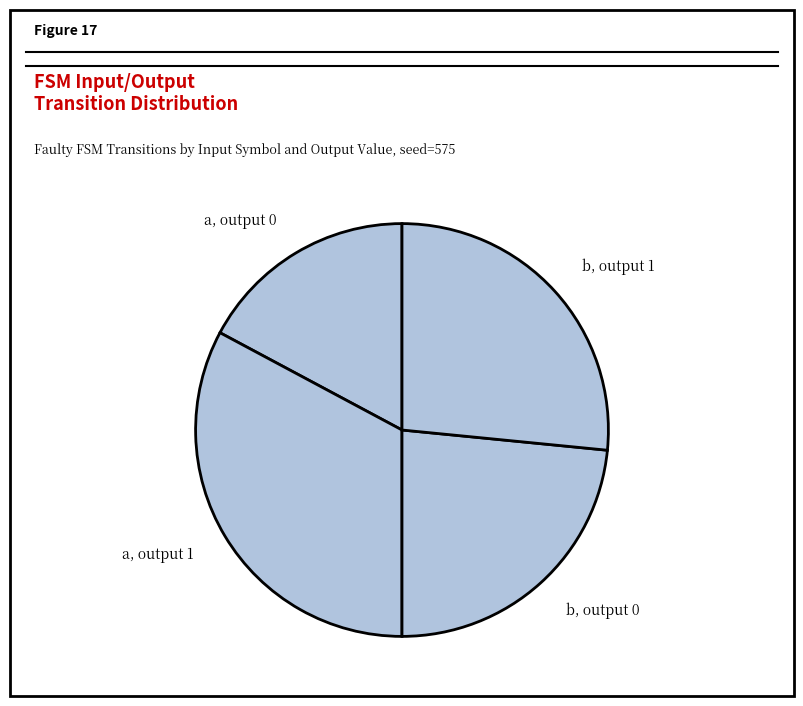

Rank the categories by value from highest to lowest.

a, output 1, b, output 1, b, output 0, a, output 0